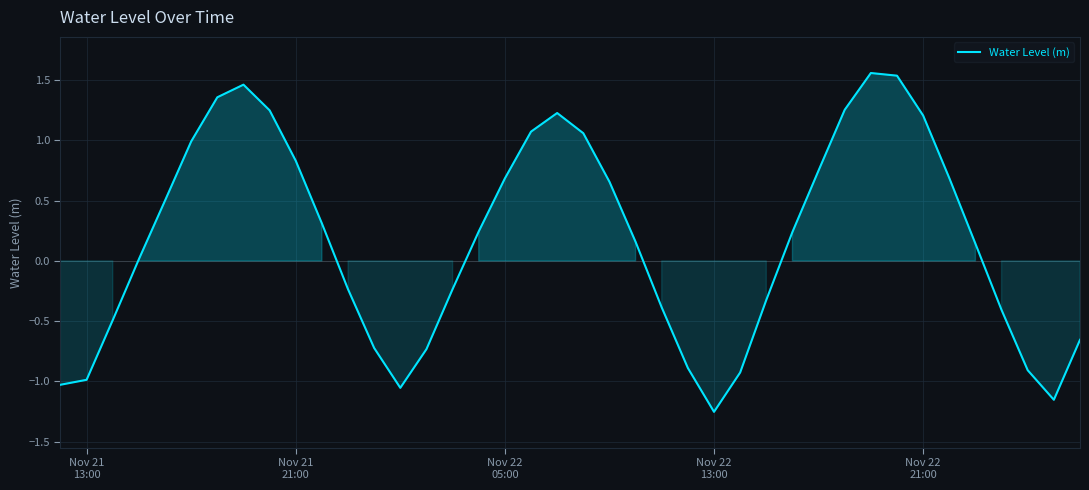

What is the difference between the maximum and minimum values?

2.8